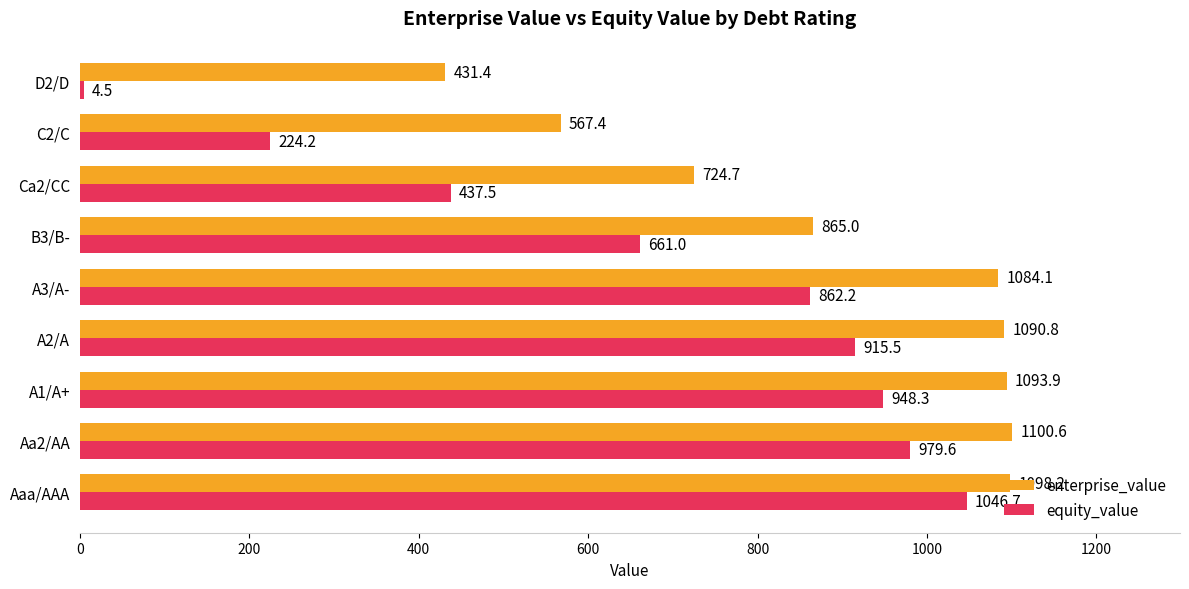

Where is equity_value nearest to the value 525?

Ca2/CC